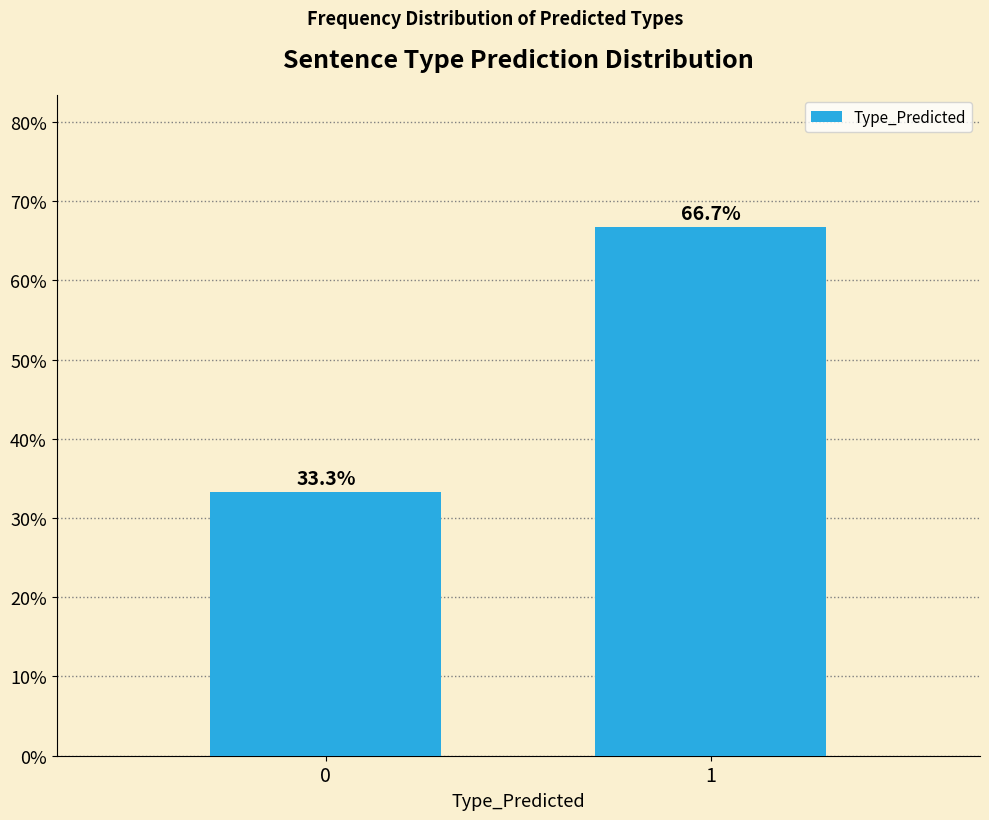

Reading left to right, transcribe all the data shown in this chart.

0=33.3	1=66.7